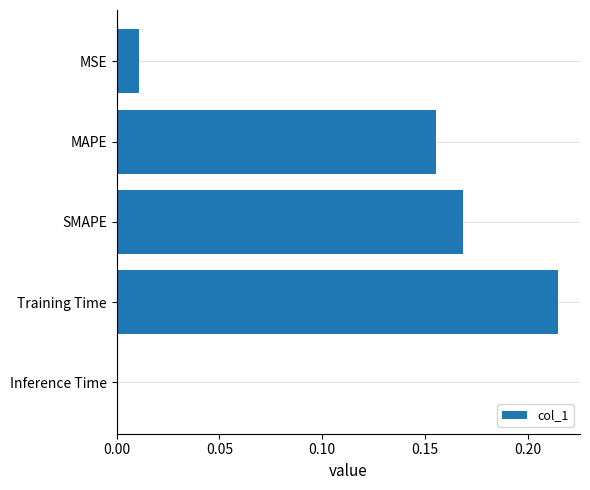

Where is the data nearest to the value 0?

Inference Time